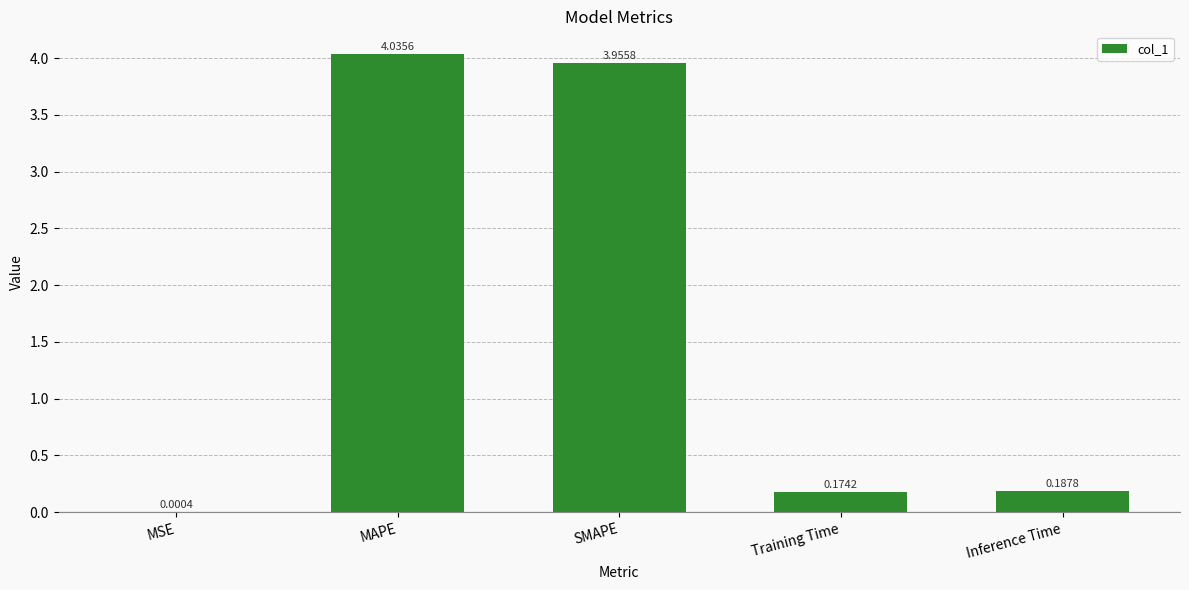

What is the sum of all values?

8.4